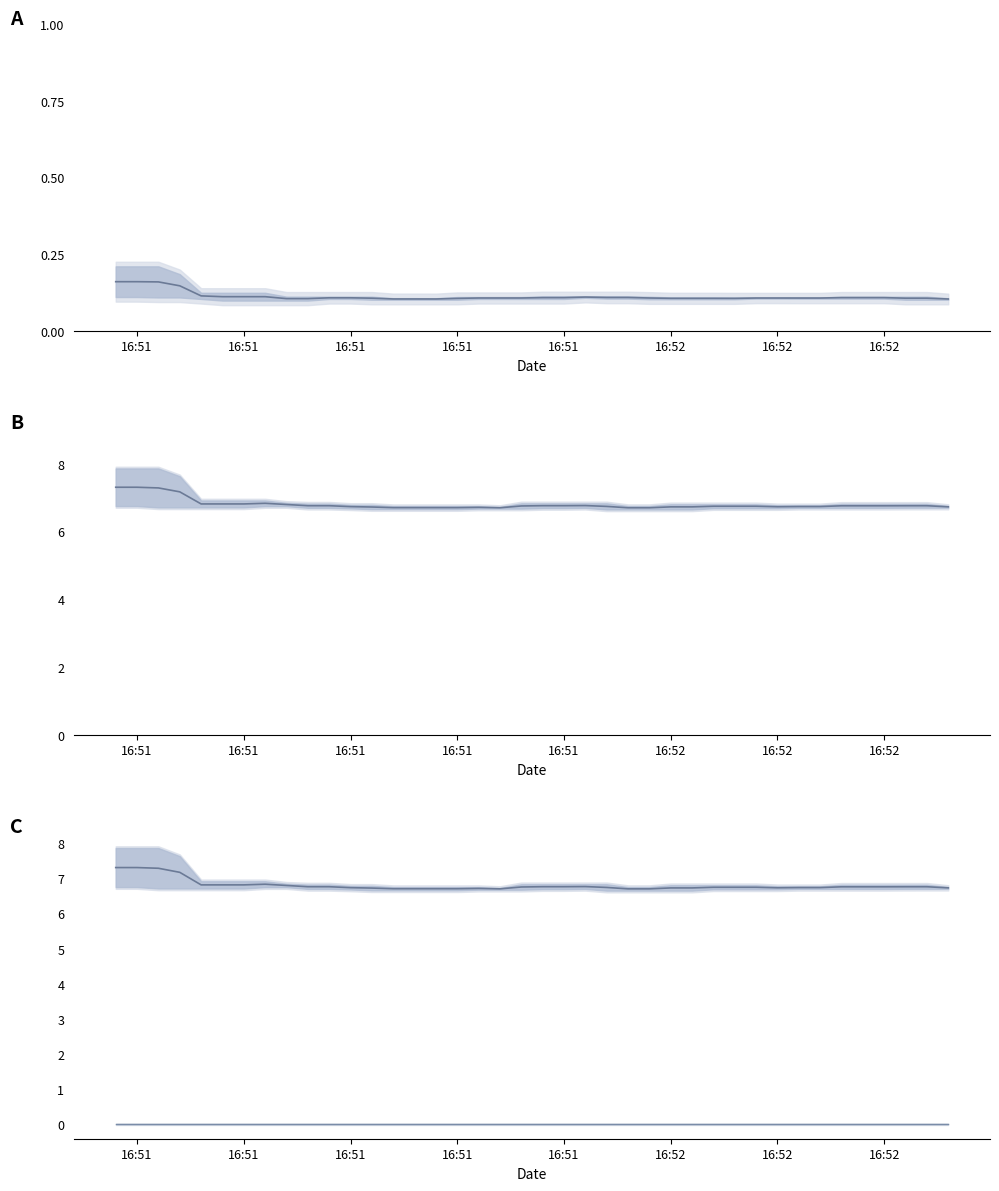

Which series has the largest range (max minus min)?

Total Power